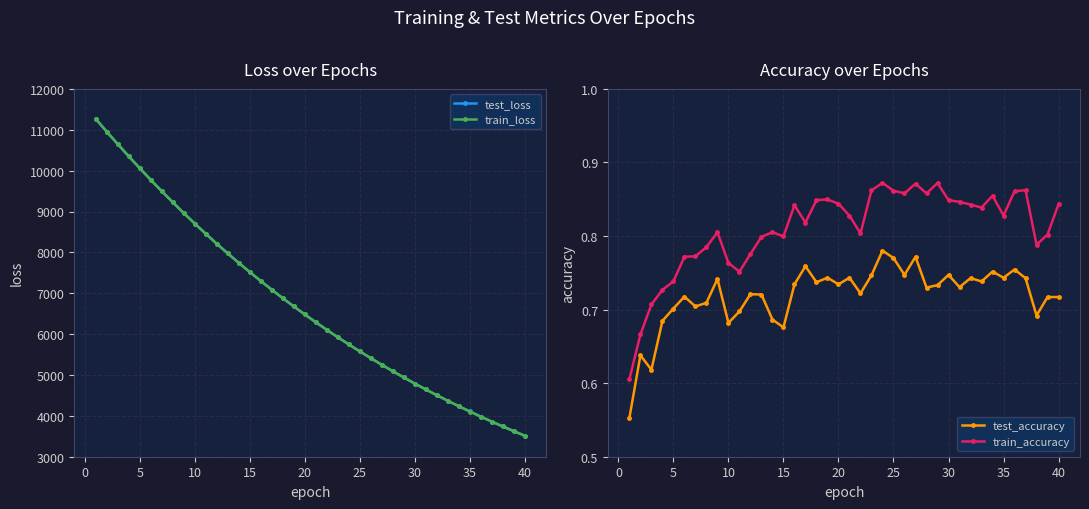

How many data points in test_loss are above 6481?

20